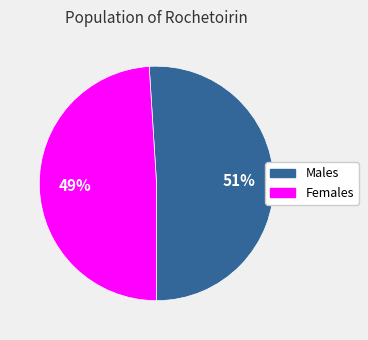

Rank the categories by value from lowest to highest.

Females, Males